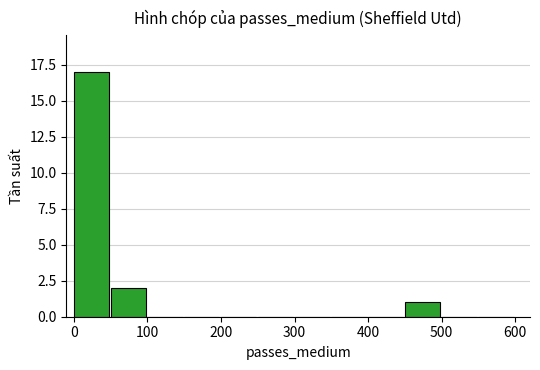

What is the maximum value shown in the chart?

17